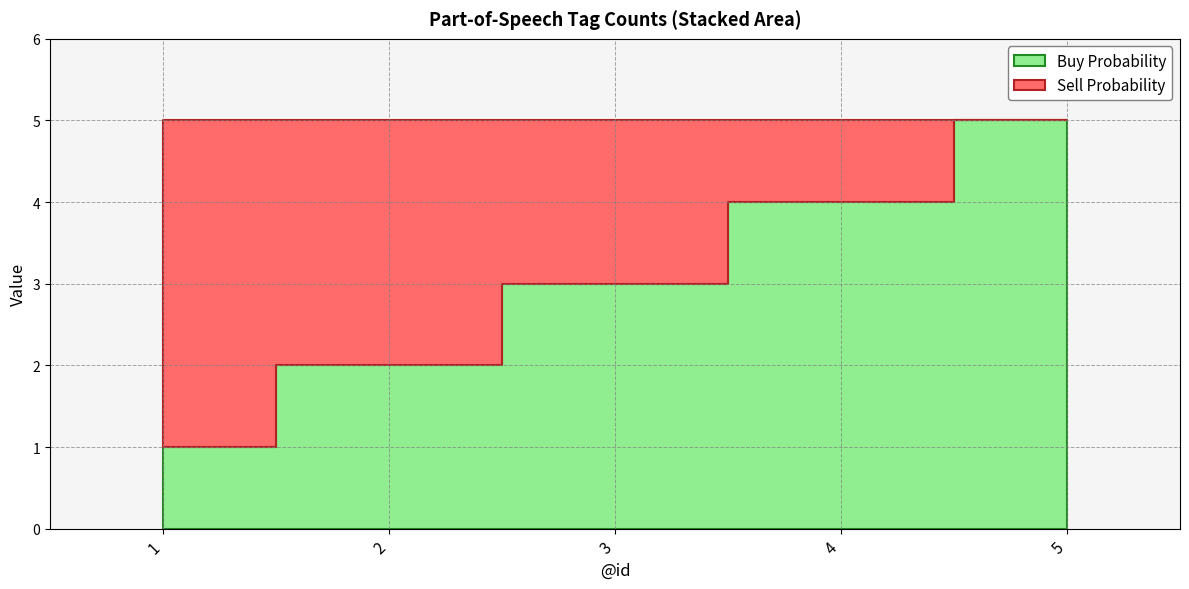

At which category is the sum across all series the highest?

1